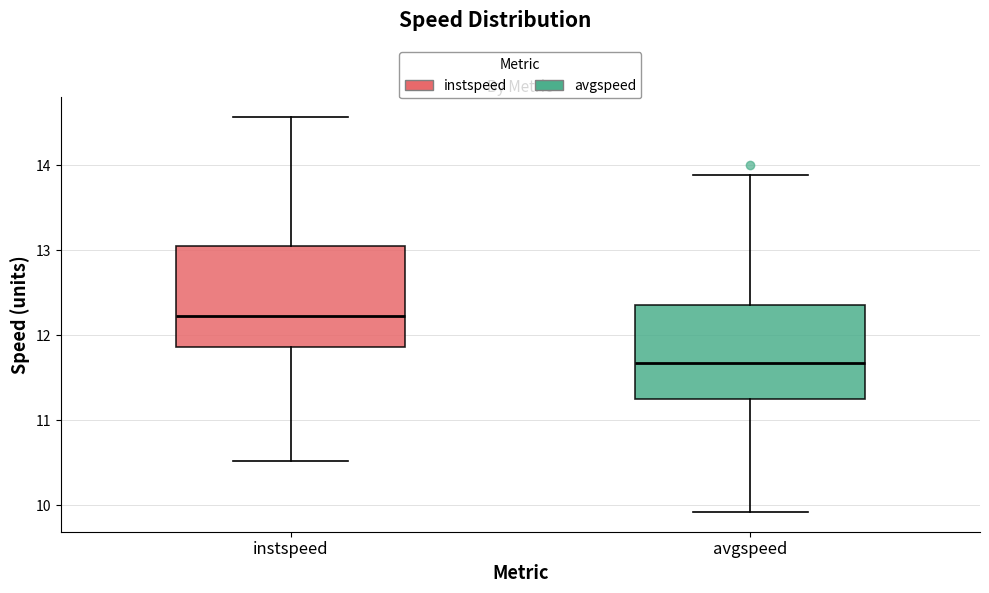

Reading left to right, transcribe this box plot: for each box, give where its median line is, the range the box spans, and where its two whiskers end, as read against the y-axis. The values are not printed on the chart, so give them approximately, as read against the axis.

instspeed: median 12.2, box 11.9 to 13.1, whiskers 10.5 to 14.6
avgspeed: median 11.7, box 11.3 to 12.4, whiskers 9.9 to 13.9